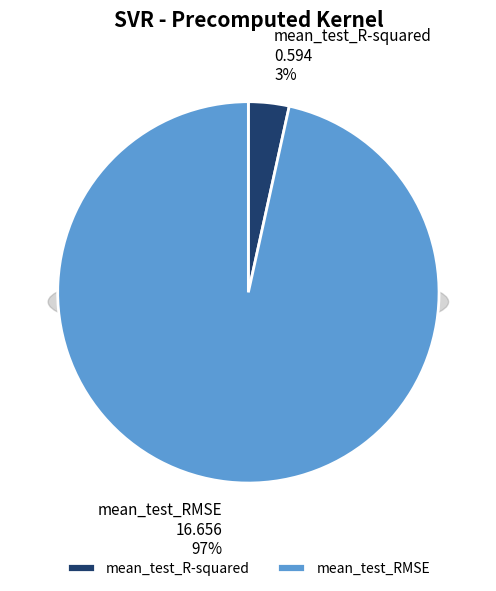

Which category accounts for the majority?

mean_test_RMSE